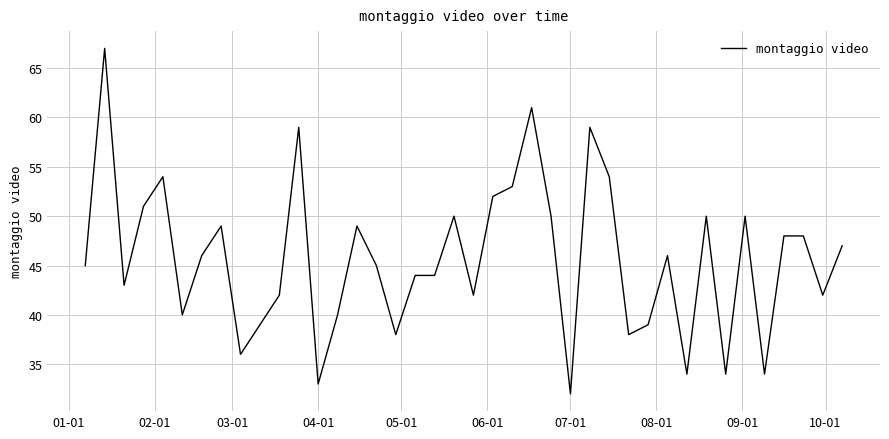

What is the minimum value shown in the chart?

32